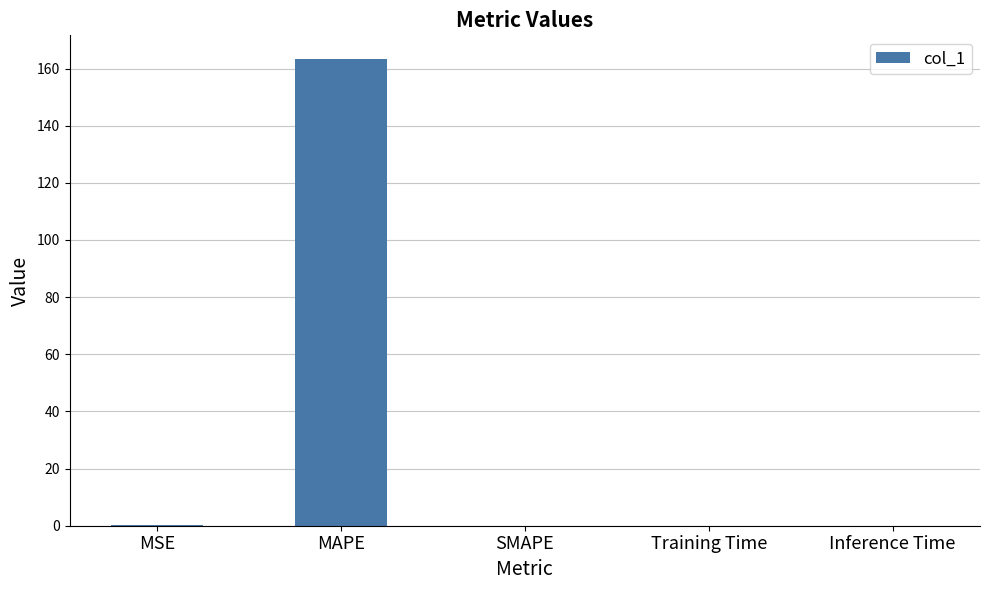

True or false: the data shows 0.0 at SMAPE.

True